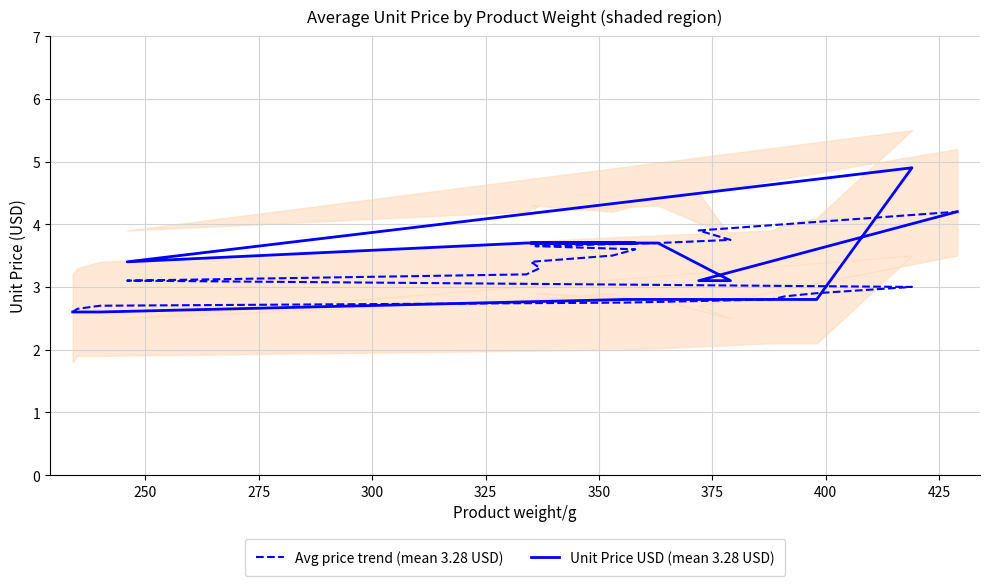

How many times do Unit Price USD (mean 3.28 USD) and Avg price trend (mean 3.28 USD) cross each other?

2